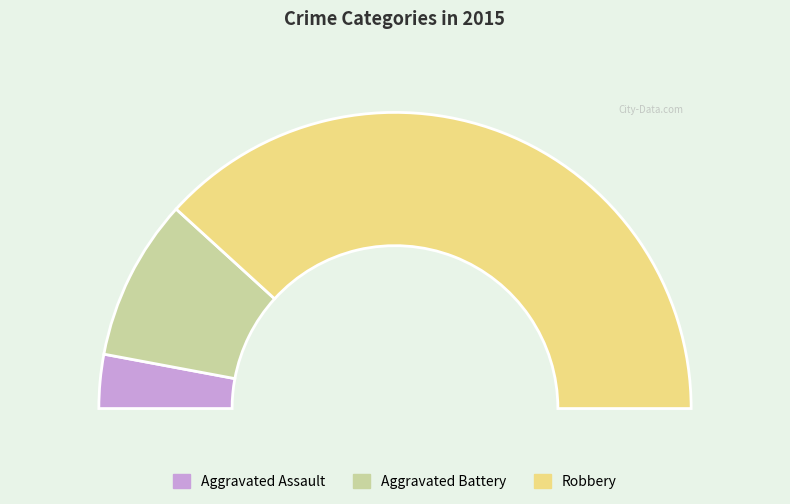

Which slice is the largest?

Robbery